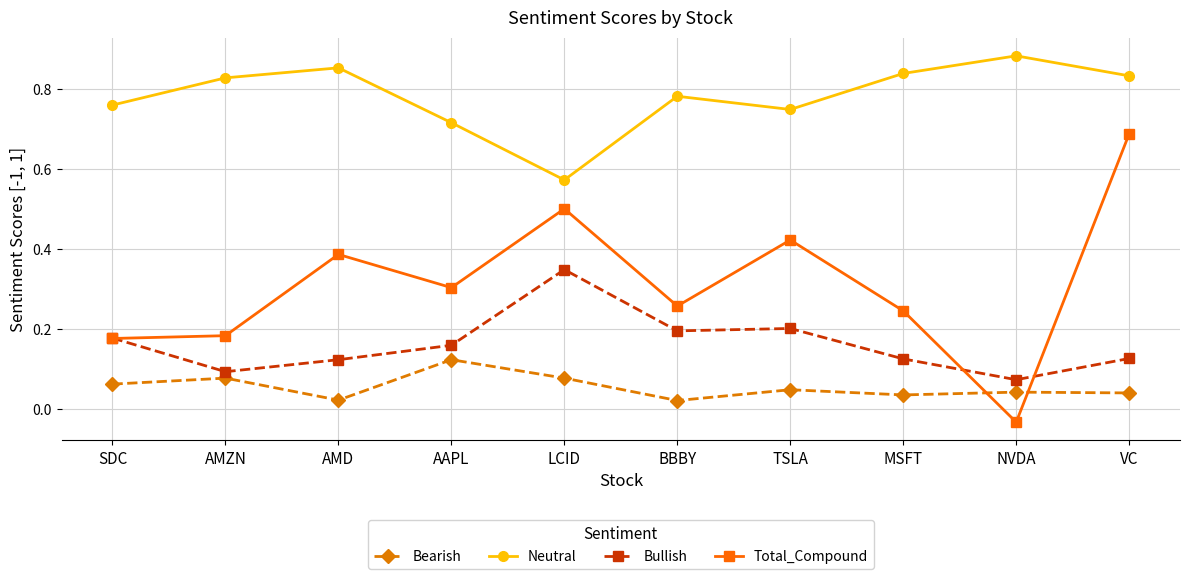

Which label corresponds to the smallest value in the chart?

NVDA